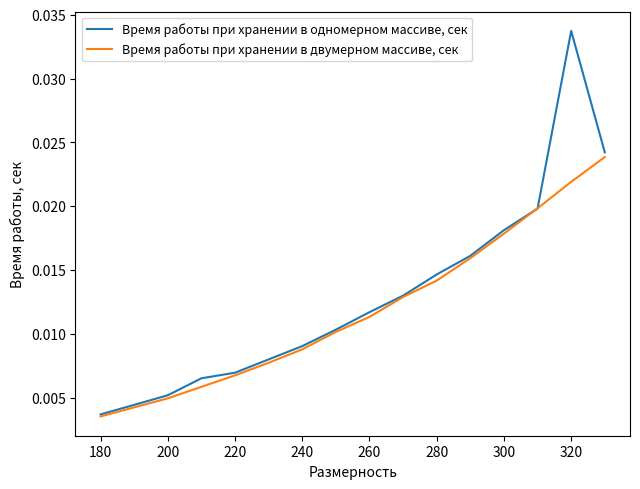

True or false: Время работы при хранении в одномерном массиве, сек has more than 1 points higher than both neighbors.

False